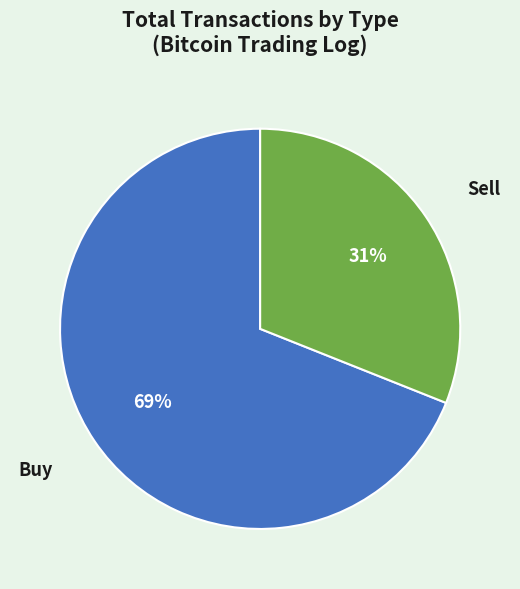

Count the number of slices in the pie.

2